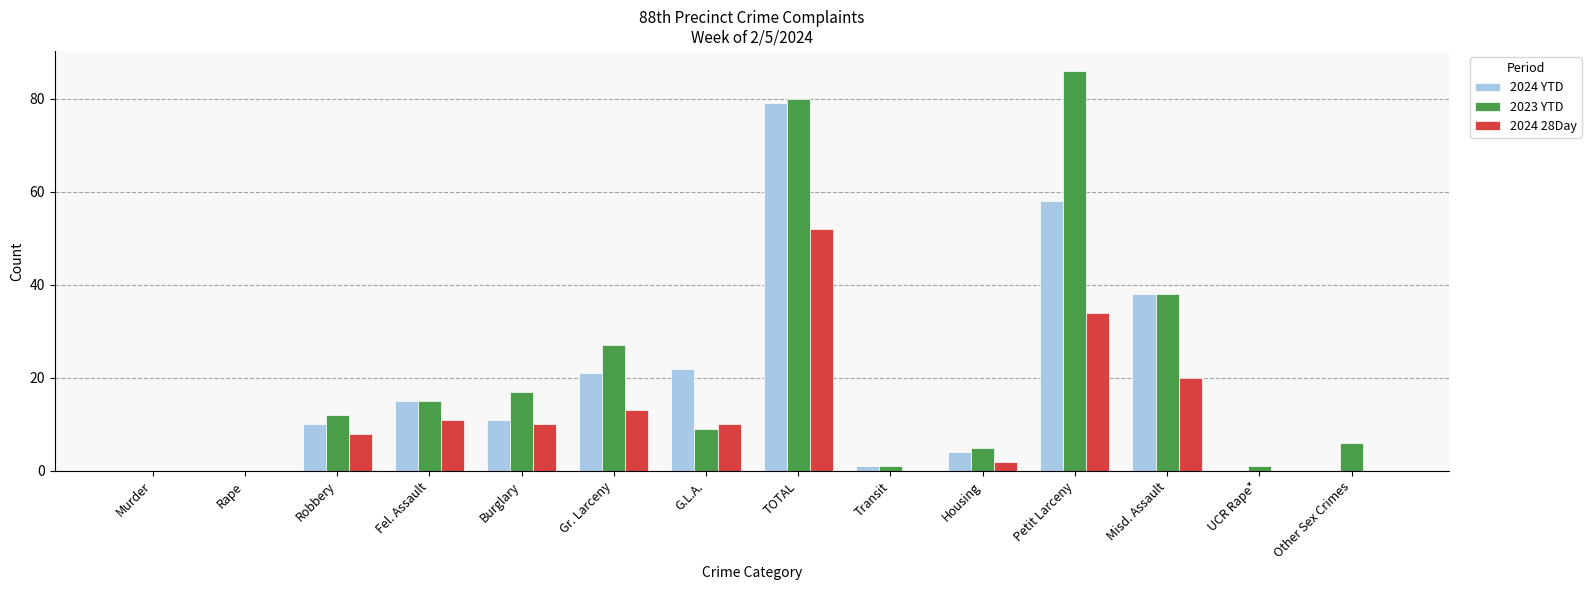

The value of 2024 28Day at TOTAL is 52. True or false?

True